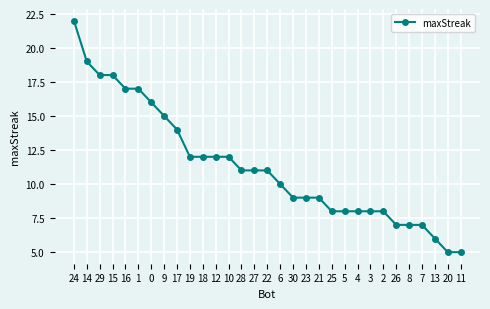

At which label does the data first exceed 11?

24